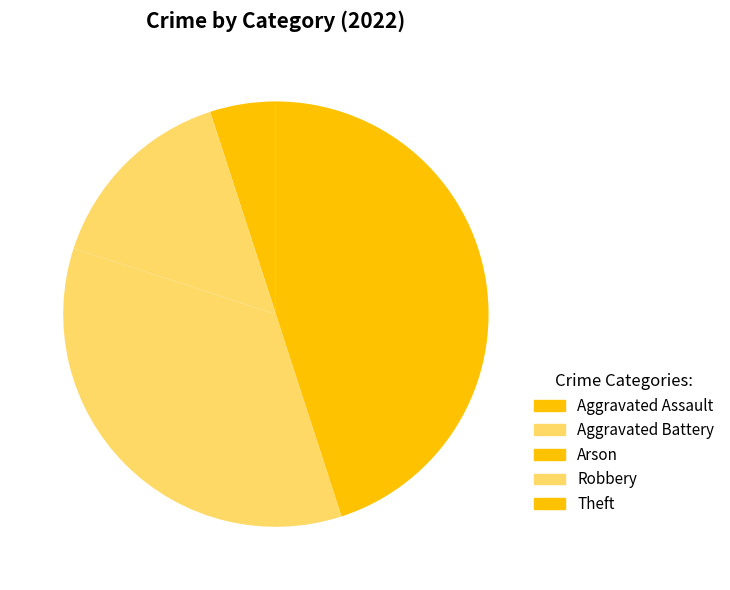

What percentage is NOT represented by Robbery?

65.0%